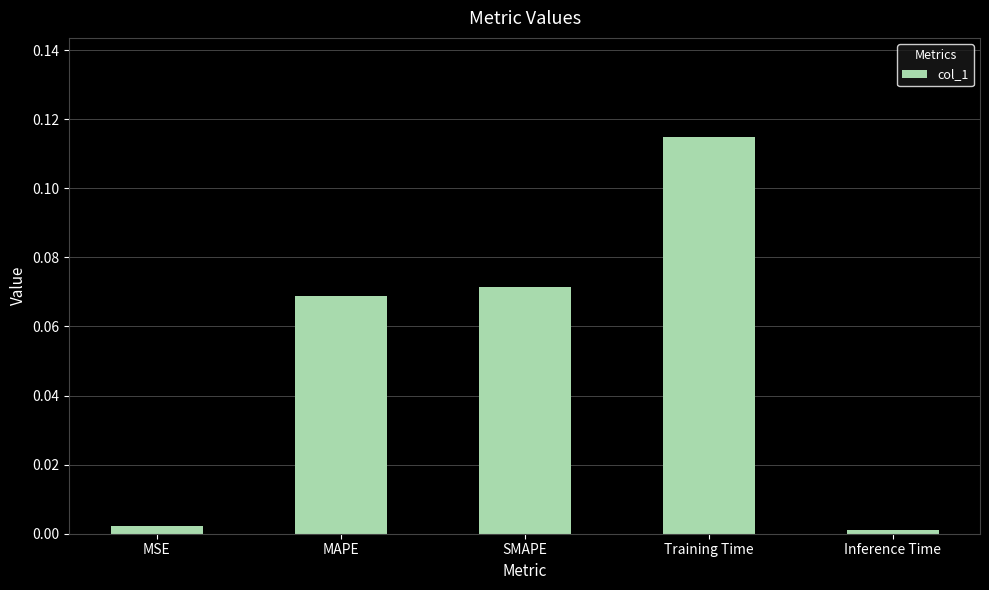

At which category does the chart reach its peak across all series?

Training Time